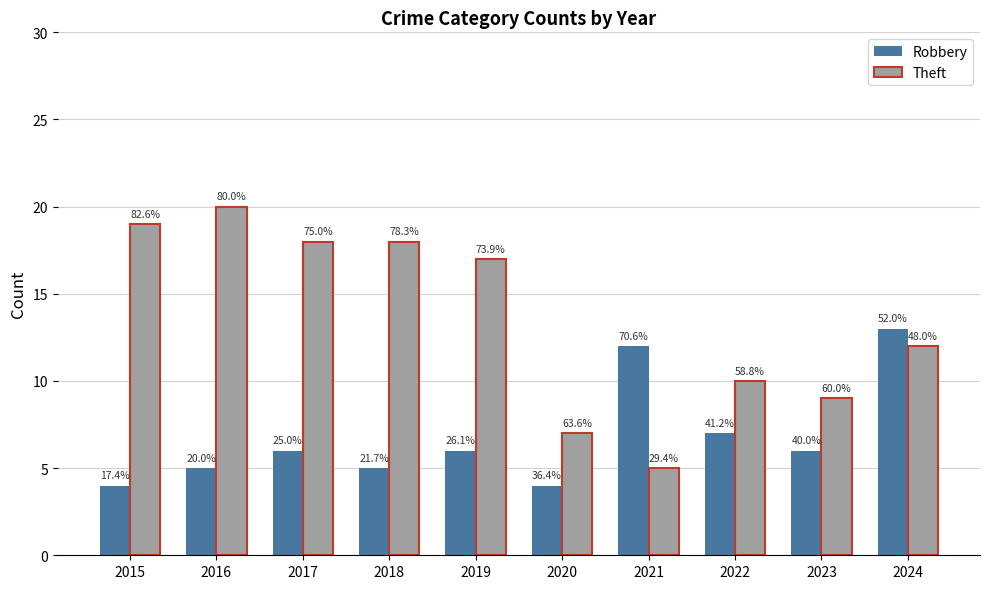

True or false: Robbery has a value of 6 at 2019.

True